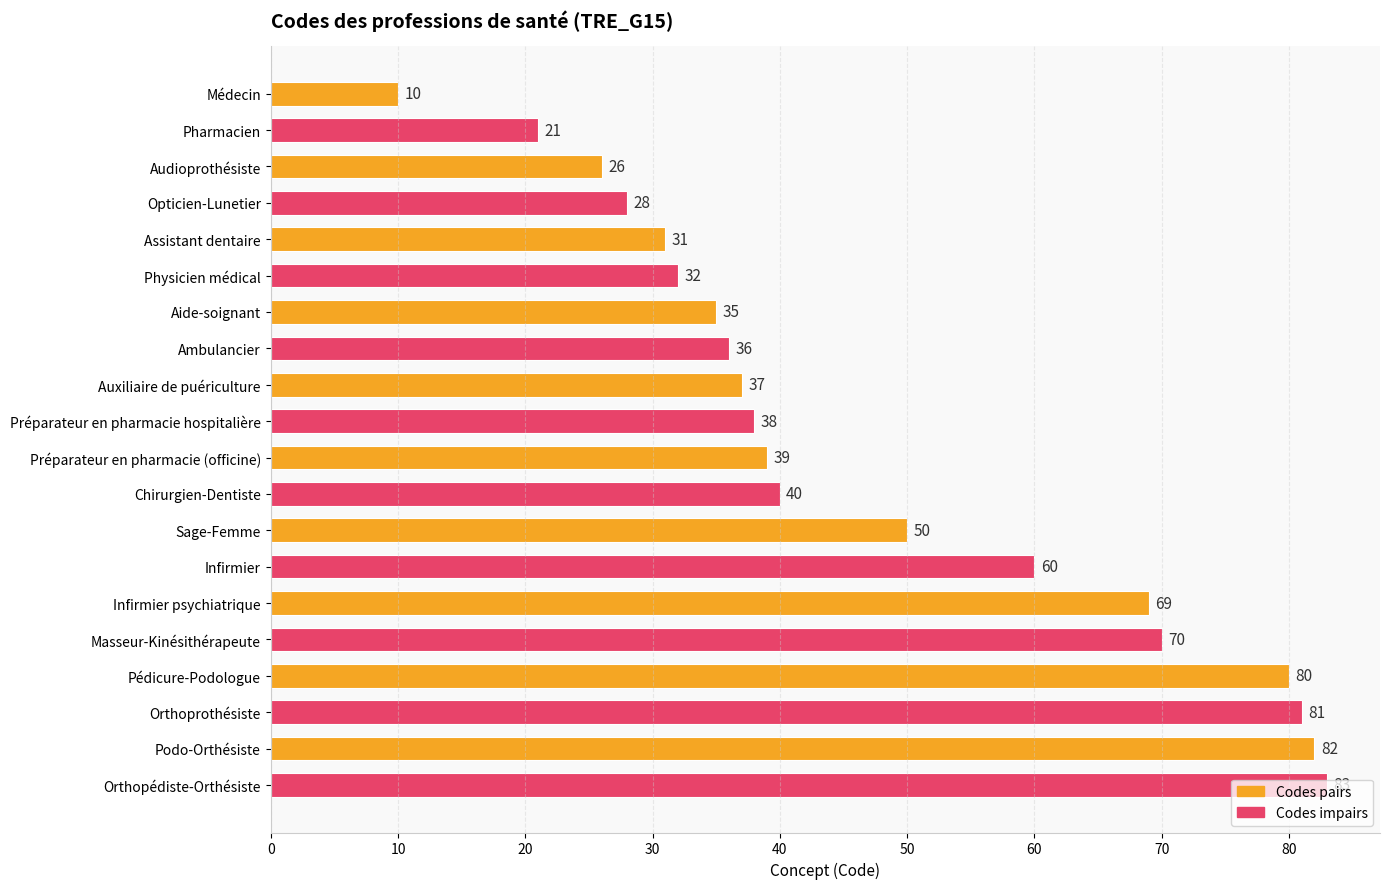

Rank the categories by value from highest to lowest.

Orthopédiste-Orthésiste, Podo-Orthésiste, Orthoprothésiste, Pédicure-Podologue, Masseur-Kinésithérapeute, Infirmier psychiatrique, Infirmier, Sage-Femme, Chirurgien-Dentiste, Préparateur en pharmacie (officine), Préparateur en pharmacie hospitalière, Auxiliaire de puériculture, Ambulancier, Aide-soignant, Physicien médical, Assistant dentaire, Opticien-Lunetier, Audioprothésiste, Pharmacien, Médecin